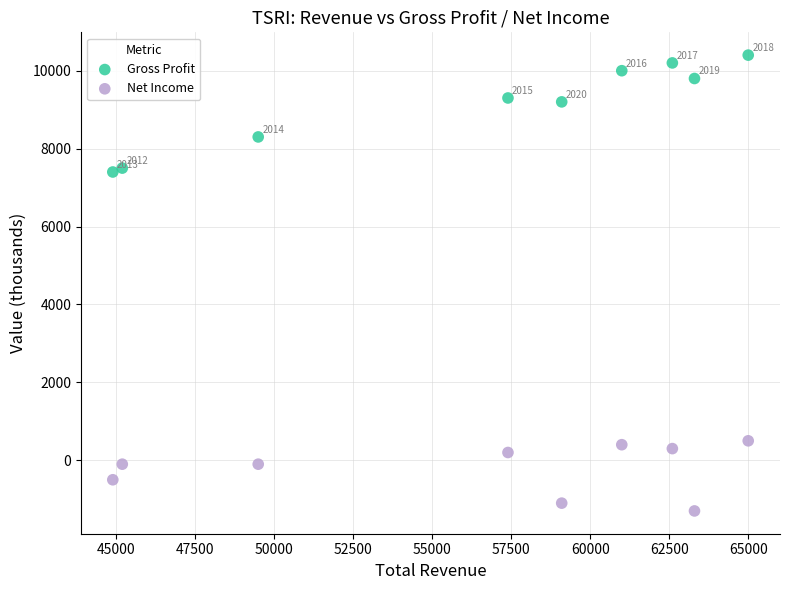

Which series reaches the minimum Y coordinate?

Net Income